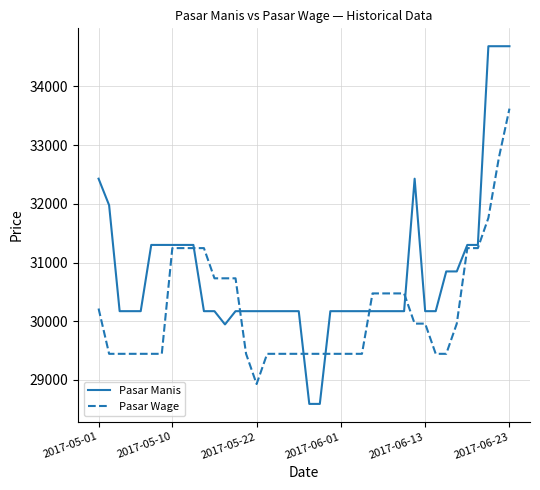

Which series has the largest total across all categories?

Pasar Manis